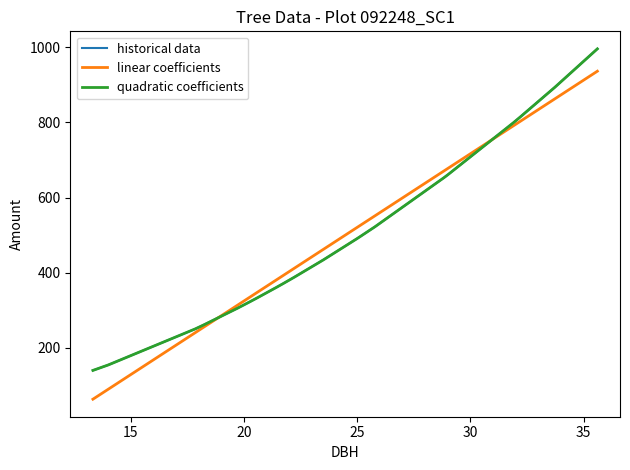

What is the greatest value displayed?

996.0